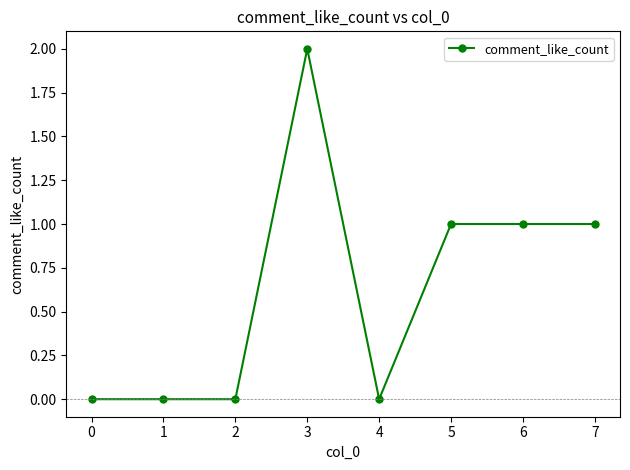

Reading left to right, list all the values displayed in this chart.

0=0	1=0	2=0	3=2	4=0	5=1	6=1	7=1